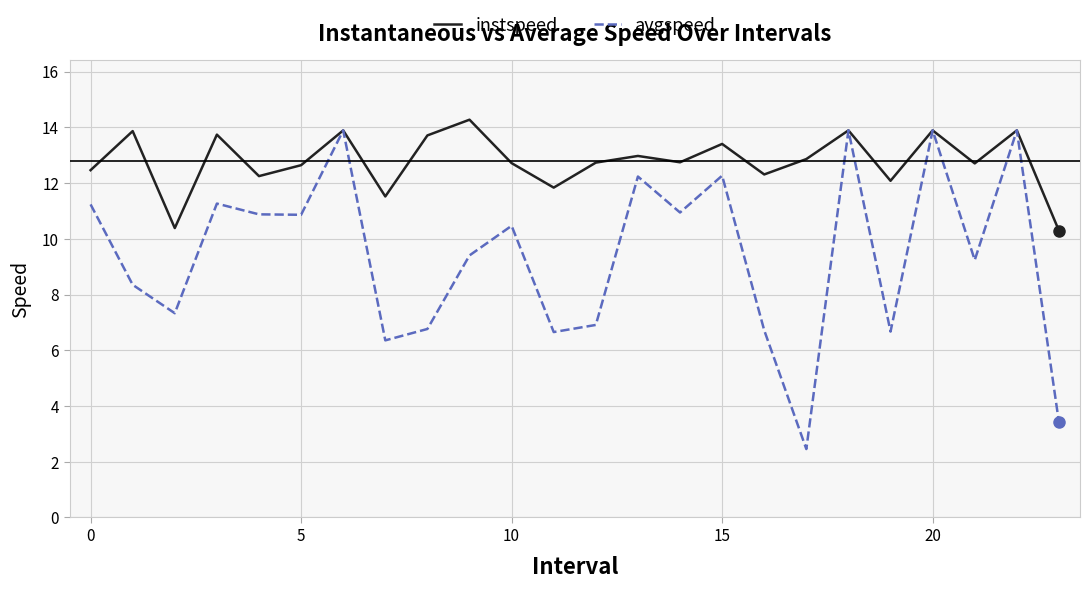

What is the maximum value shown in the chart?

14.3